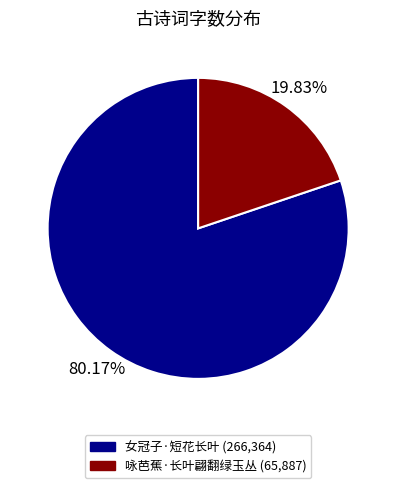

Which category has the smallest portion of the pie?

咏芭蕉·长叶翩翻绿玉丛